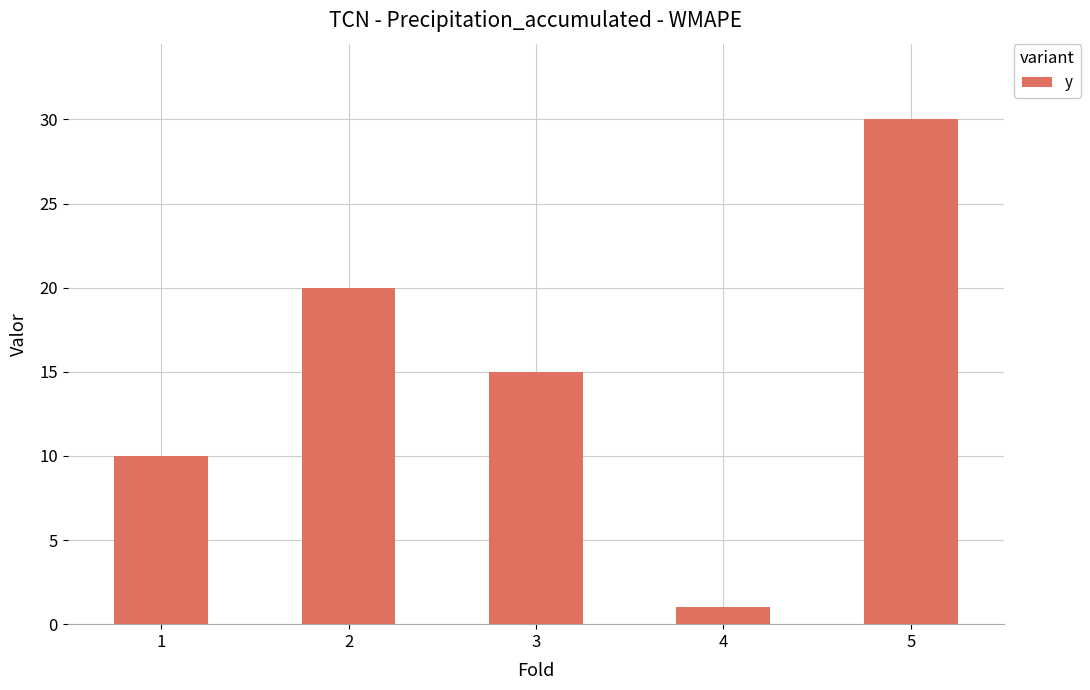

The value at 3 is 15. True or false?

True